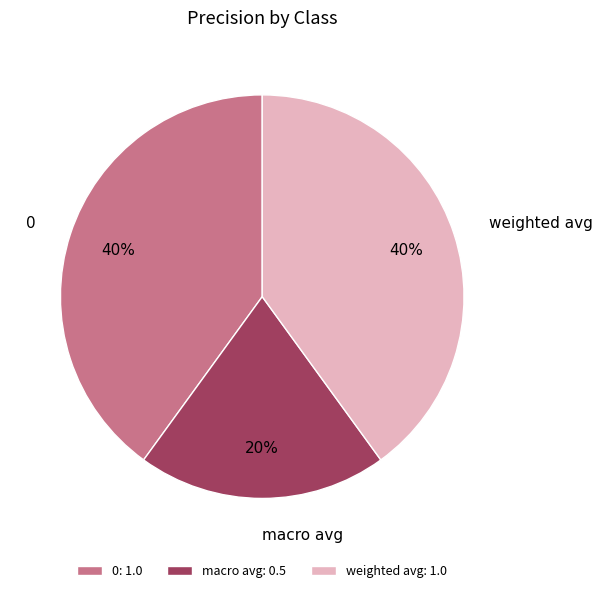

To the nearest percent, what is the difference between the macro avg and weighted avg slice percentages?

20%